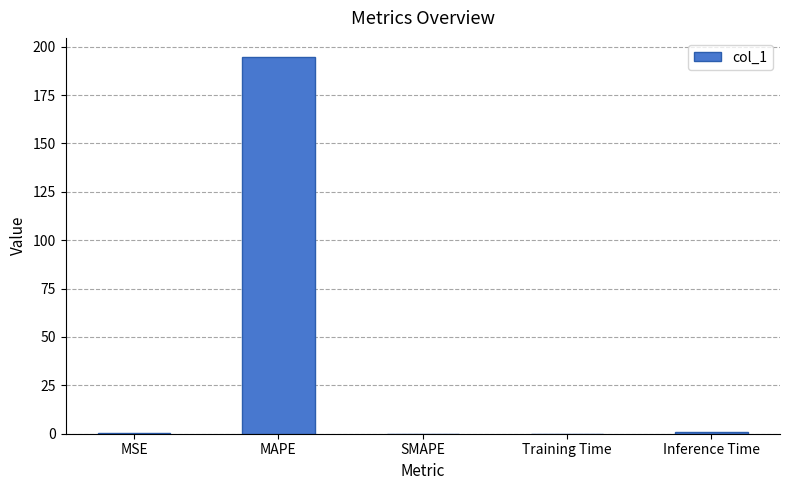

At which category does the chart reach its peak across all series?

MAPE